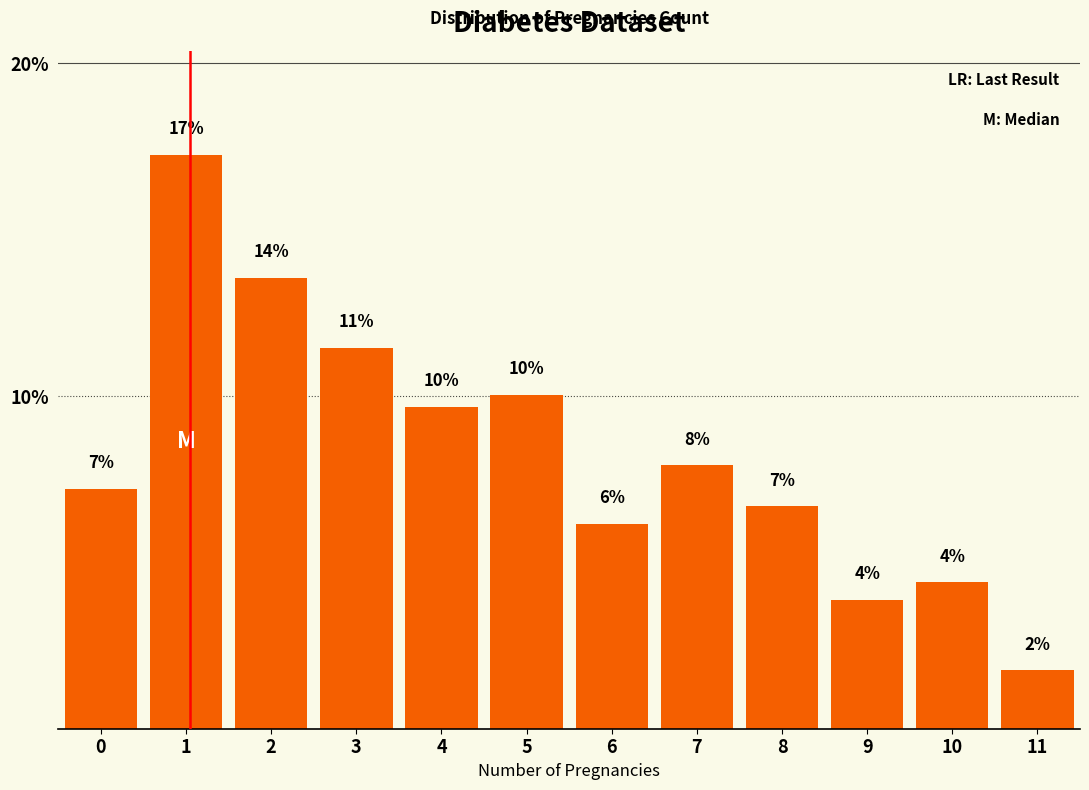

What is the change in value from 2 to 10?

-9.2